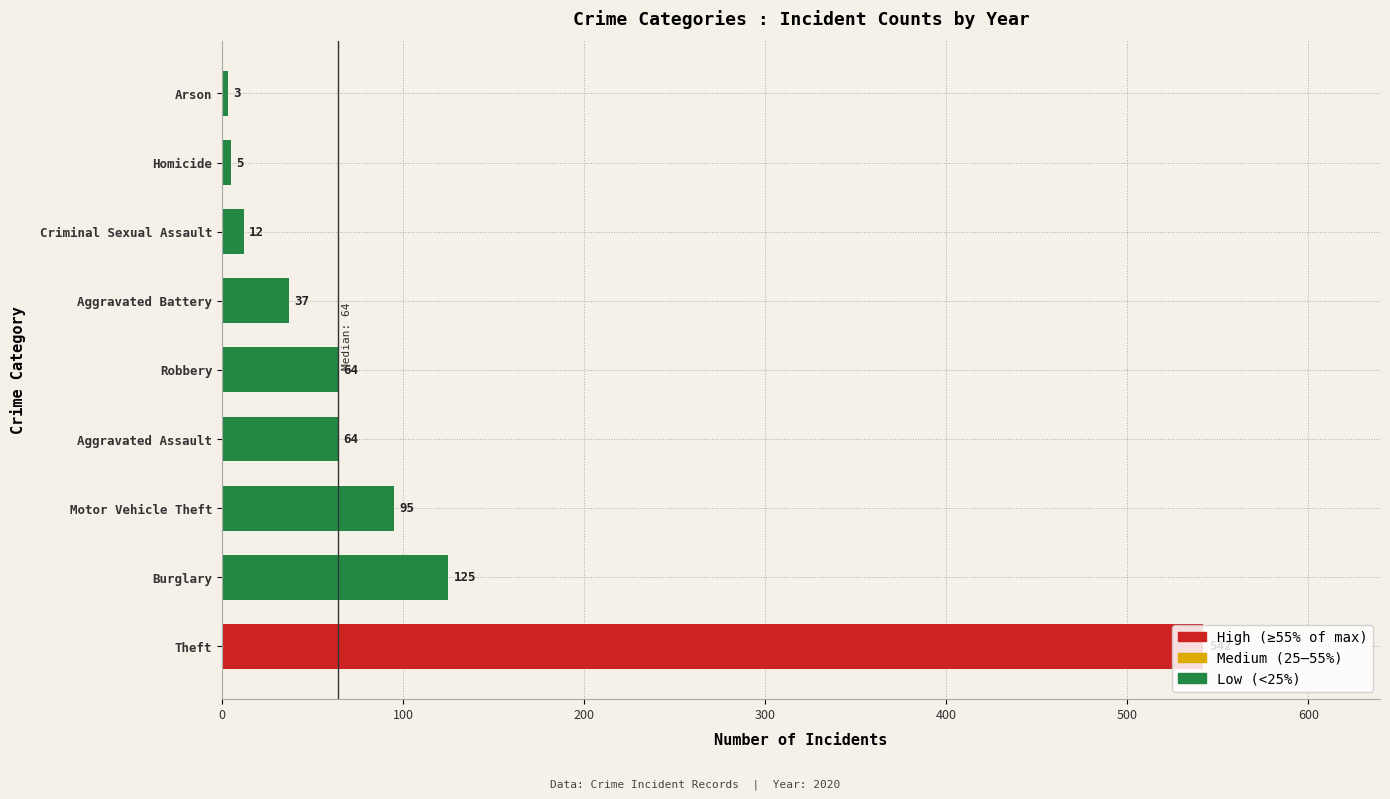

Approximately how many times larger is the value at Theft compared to Criminal Sexual Assault?

45.2